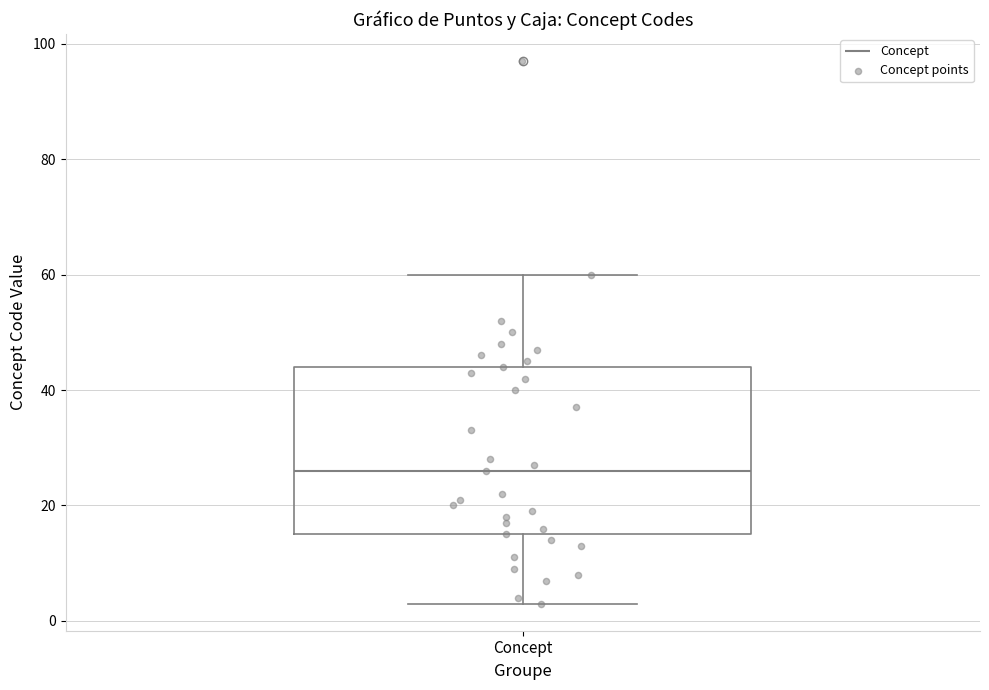

Read this box plot against the y-axis: the position of the median line, the range covered by the box, and the ends of both whiskers. The values are not printed on the chart, so give them approximately, as read against the axis.

median 26, box 16 to 44, whiskers 4 to 60